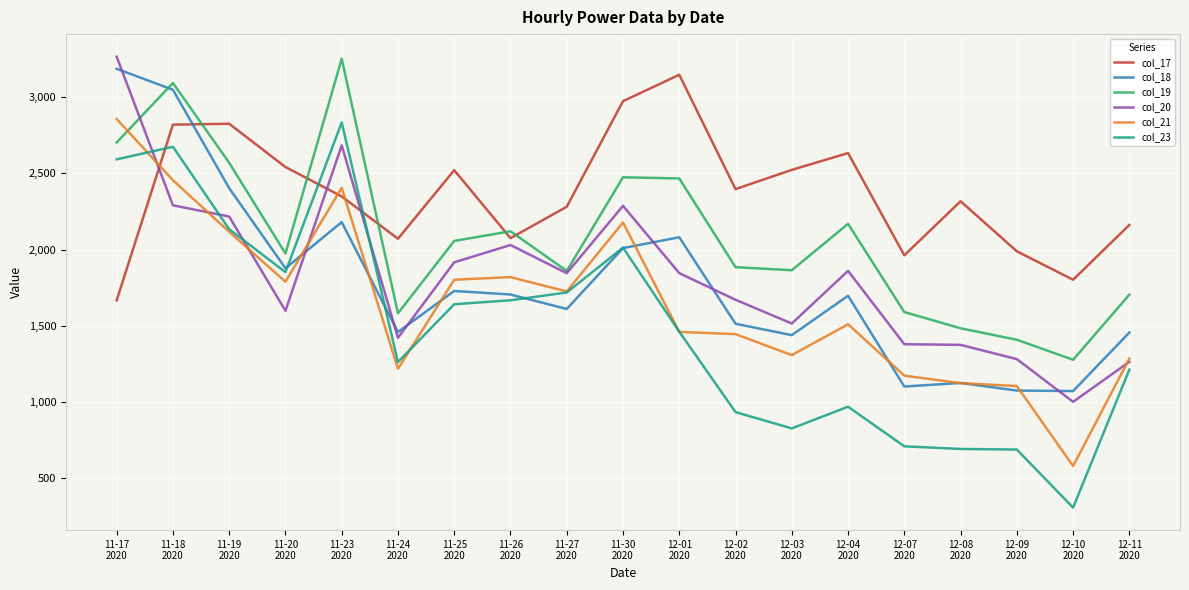

Does the chart have visible grid lines?

Yes